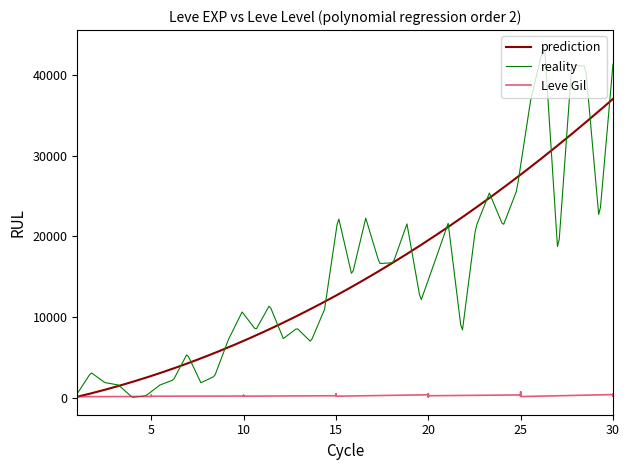

What is the approximate value at 25?

203